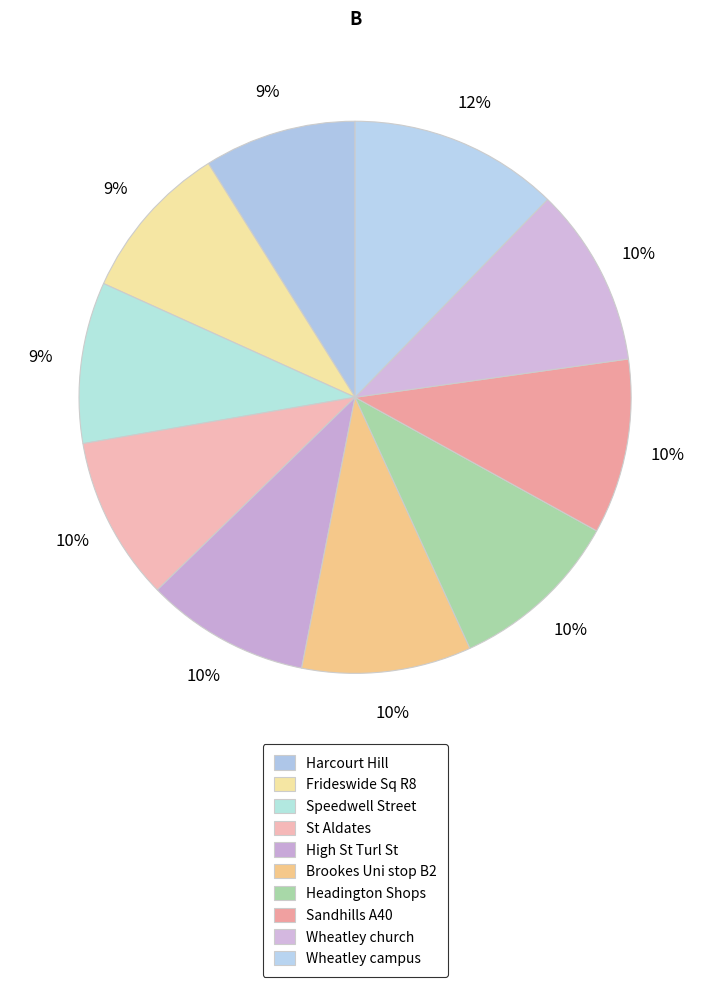

How many segments does this pie chart have?

10